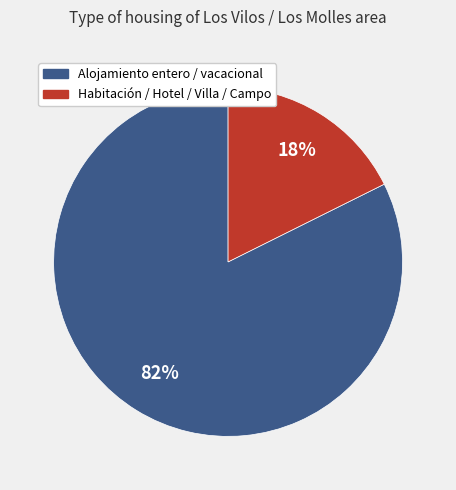

How many segments does this pie chart have?

2